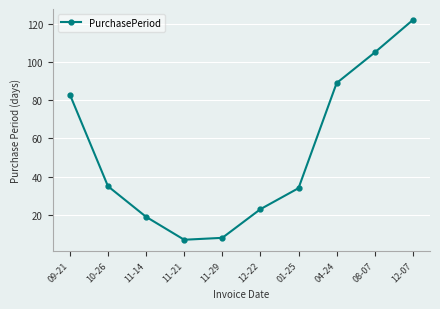

What position from the right is 04-24?

3